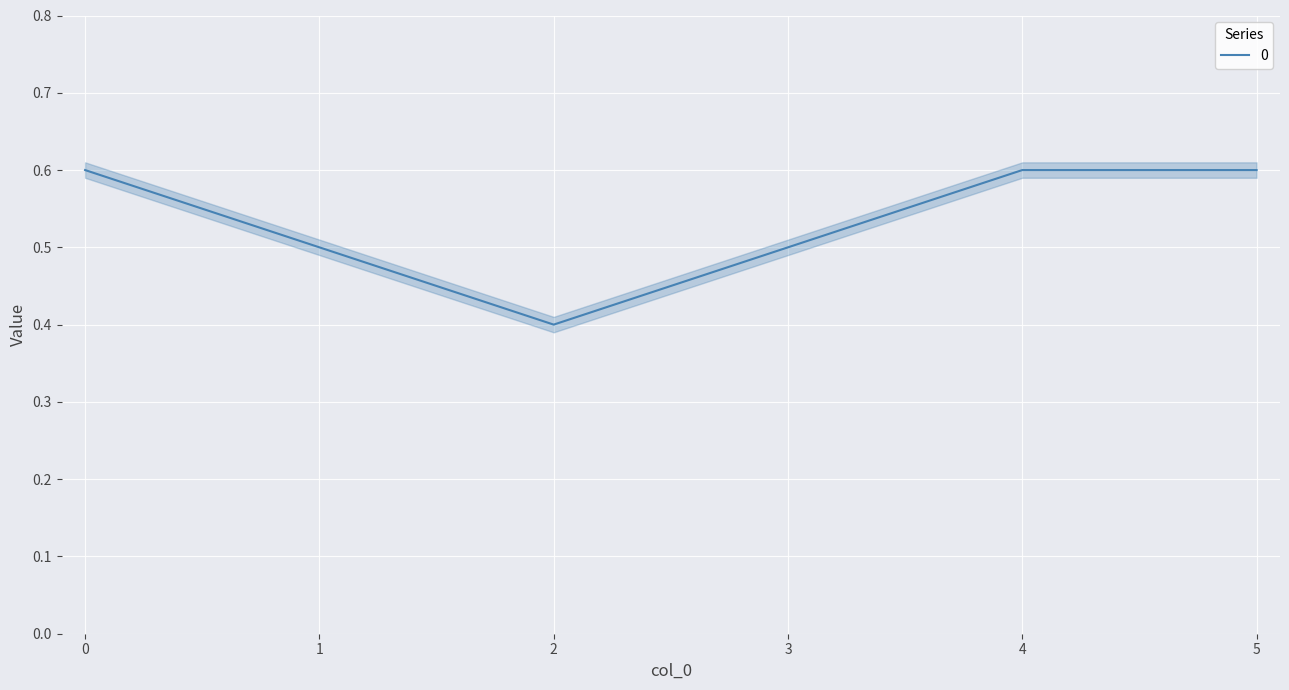

Does the chart display data point markers on the line(s)?

No